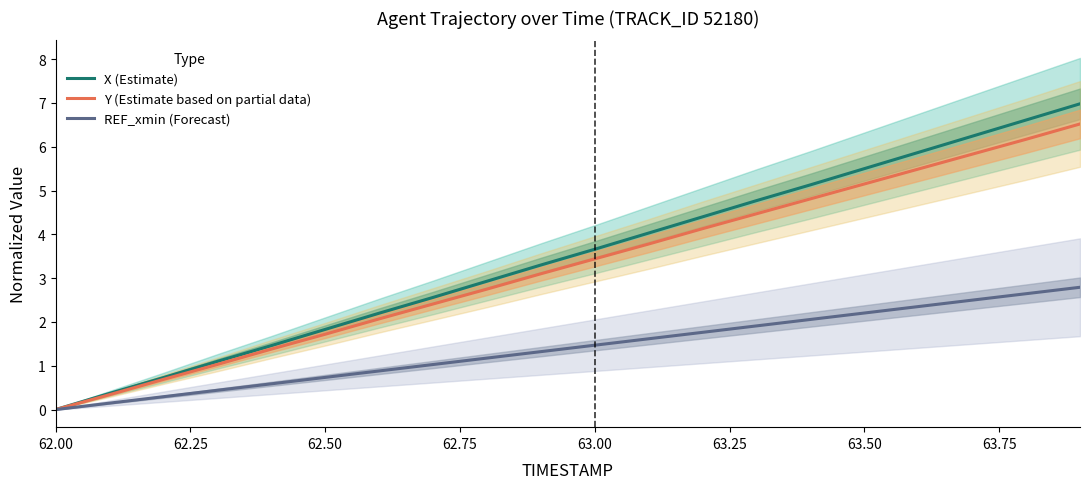

Rank the series at 62.00 from highest to lowest value.

X (Estimate), Y (Estimate based on partial data), REF_xmin (Forecast)